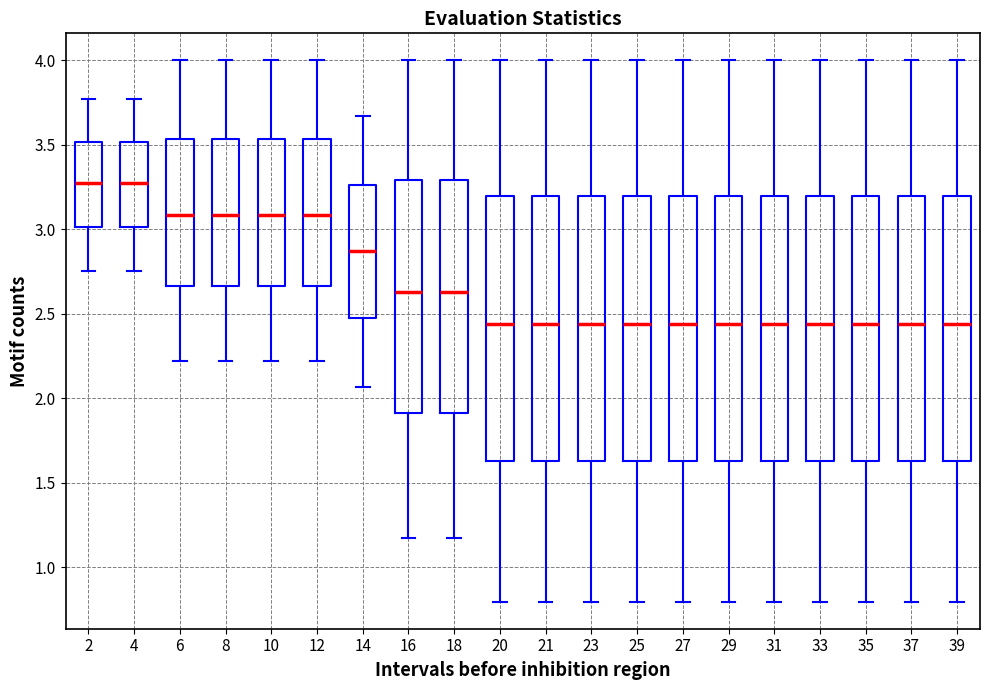

Where is the lower edge of the box at x = 23 on the y-axis? The values are not printed on the chart, so give them approximately, as read against the axis.

1.65